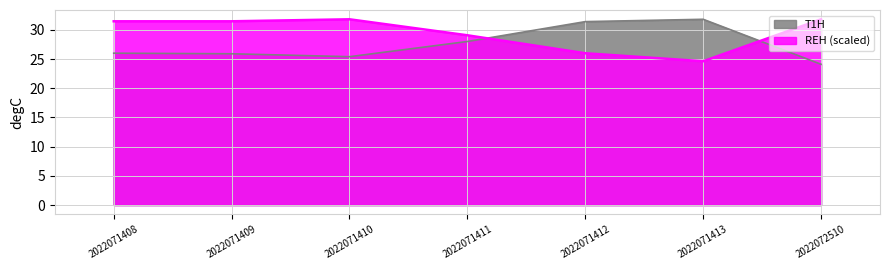

What is the smallest value displayed?

24.1